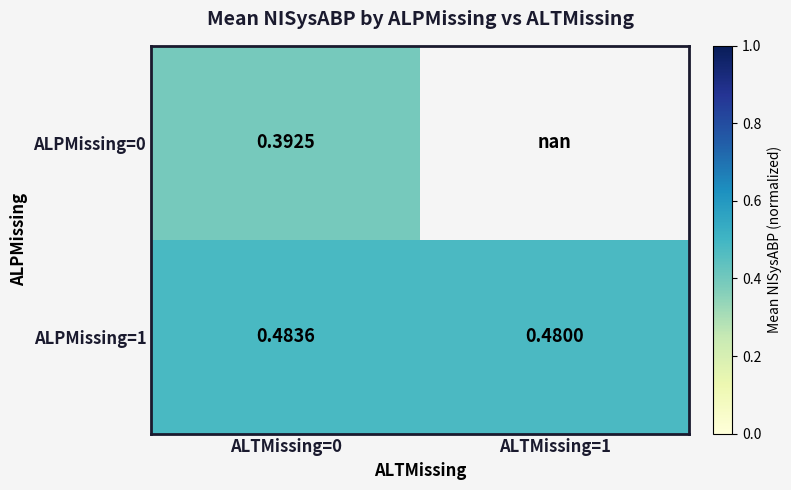

Which has a higher value, ALTMissing=1 or ALTMissing=0?

ALTMissing=0